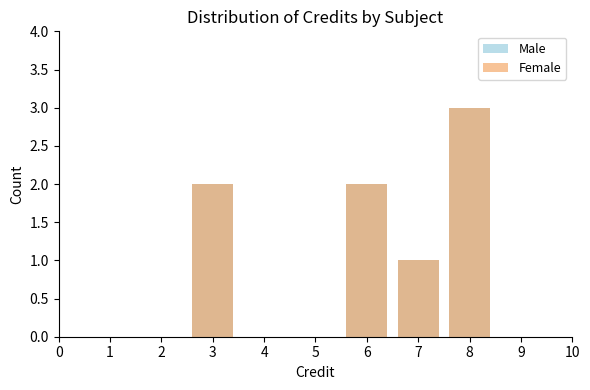

What is the difference between the maximum and second lowest values in the Male series?

1